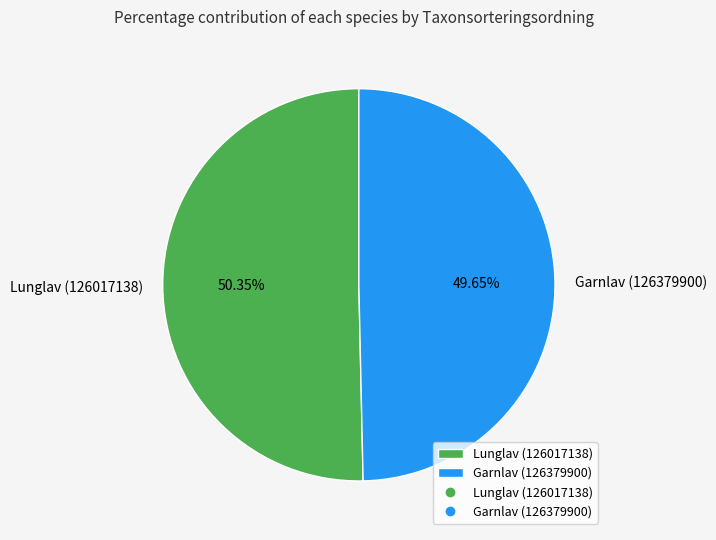

To the nearest percent, what is the average slice percentage?

50%